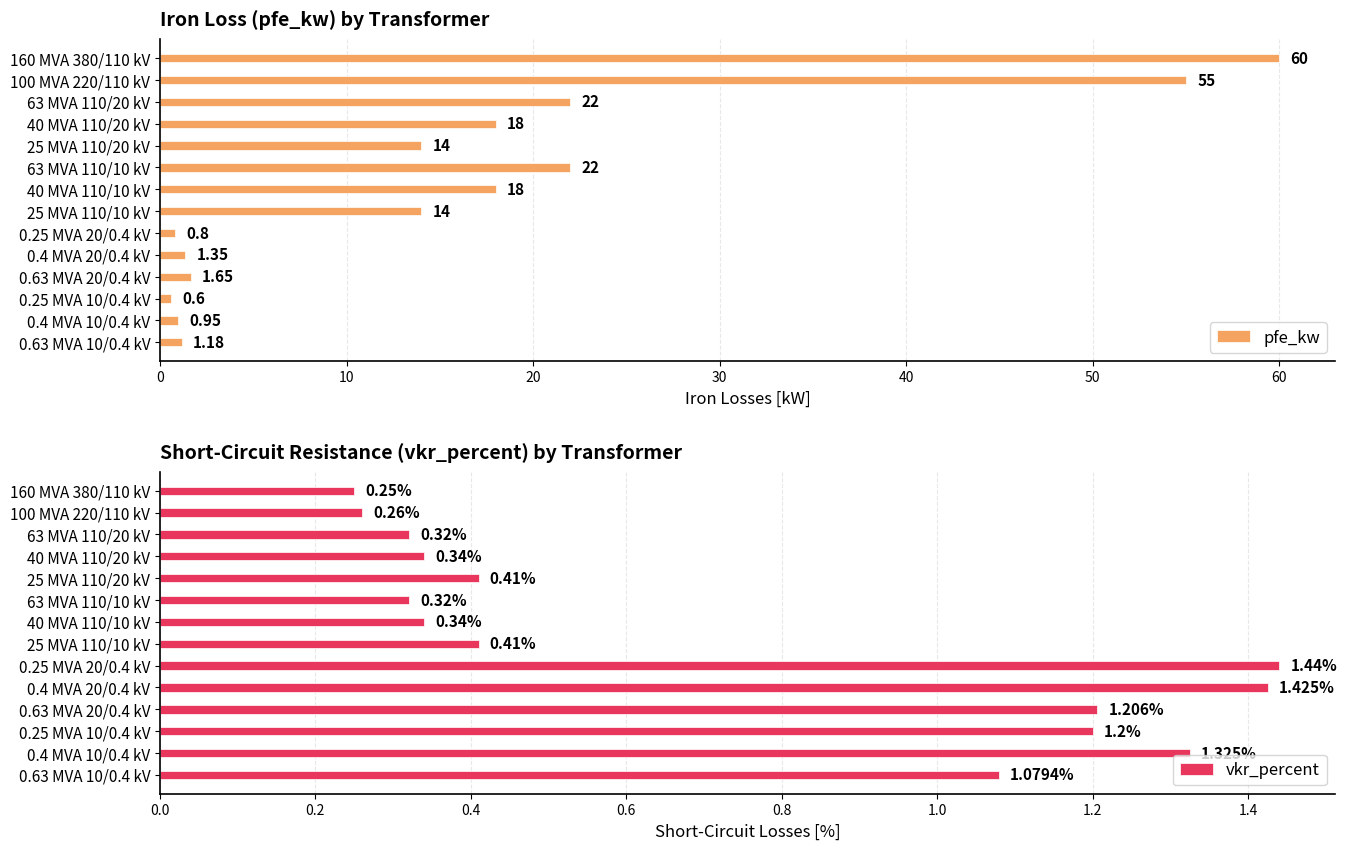

Is the value of pfe_kw at 13 greater than the value of vkr_percent at 10?

Yes